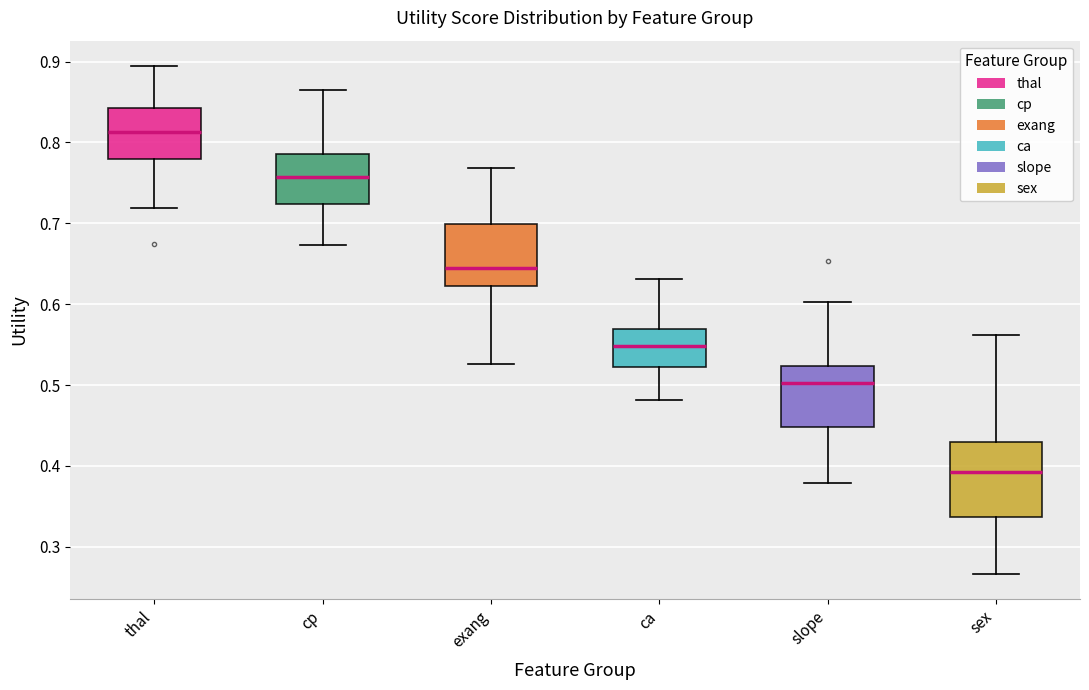

Which box is the tallest, from its lower edge to its upper edge?

sex